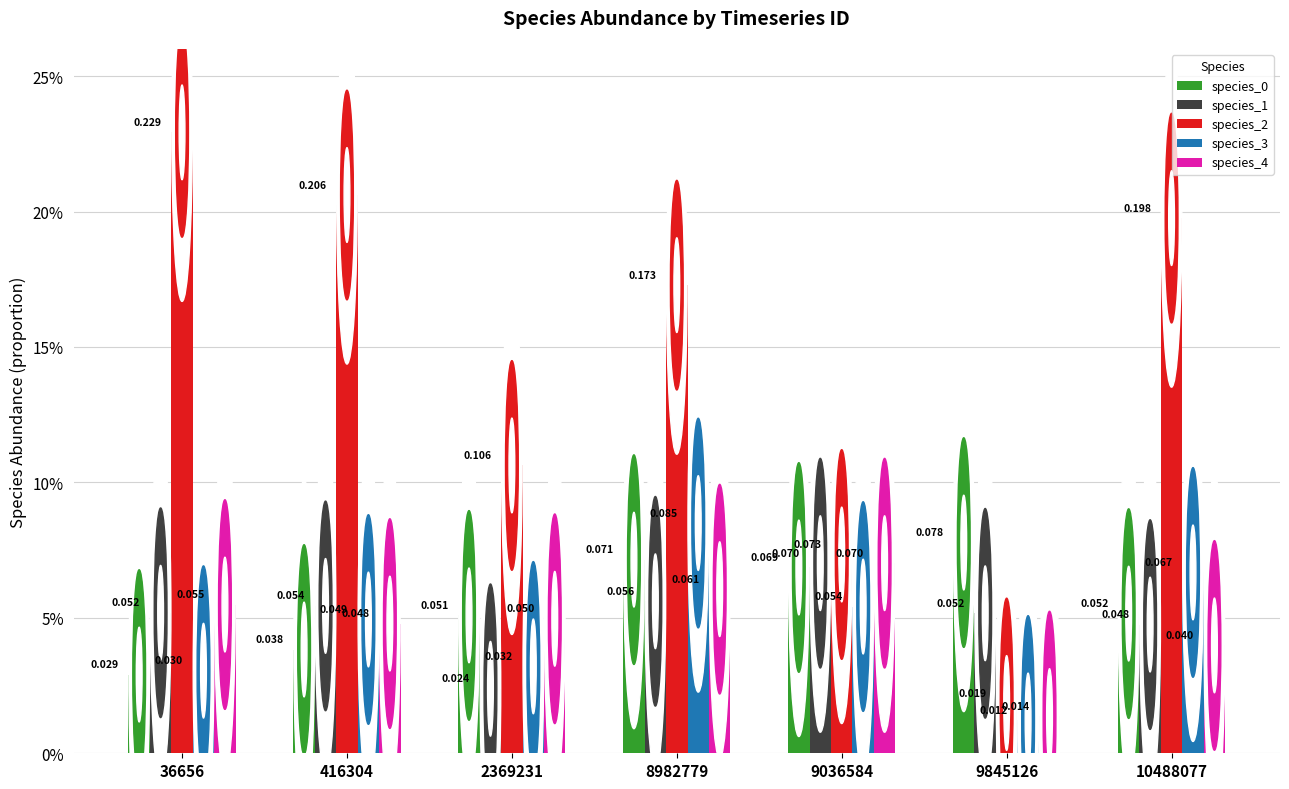

Are the bars grouped side by side (vs. stacked)?

Yes